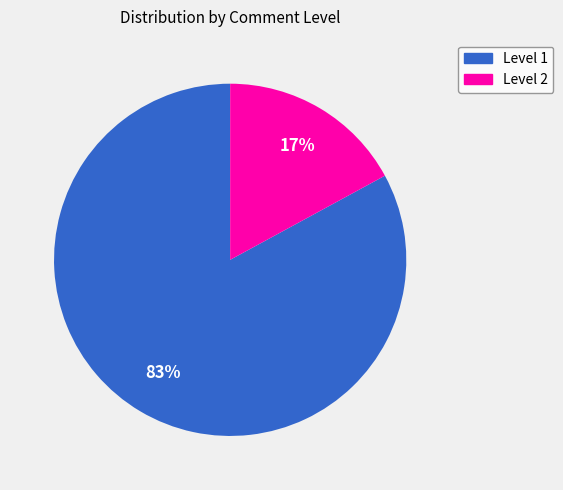

Is it true that Level 2 is 30% of the pie?

False